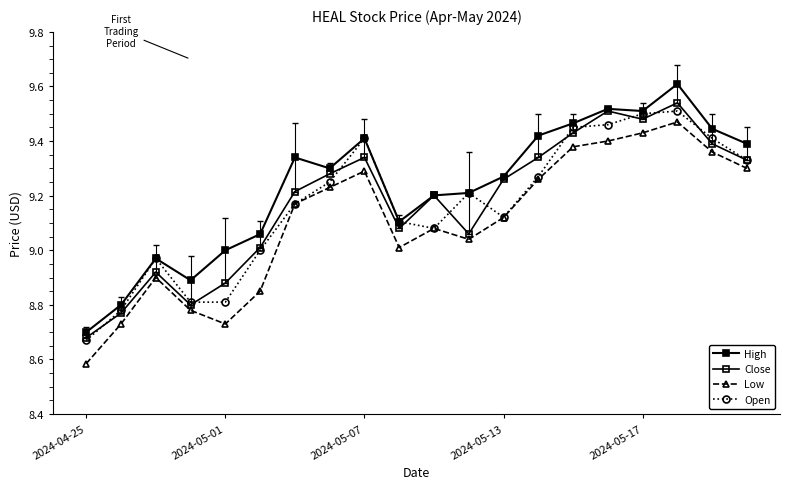

How many lines are shown in the chart?

4